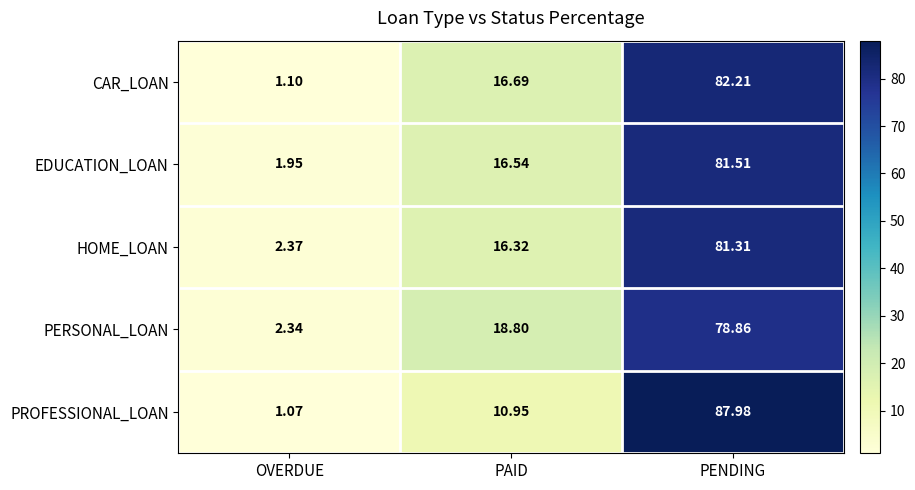

Where does the EDUCATION_LOAN series first go above 16?

PAID